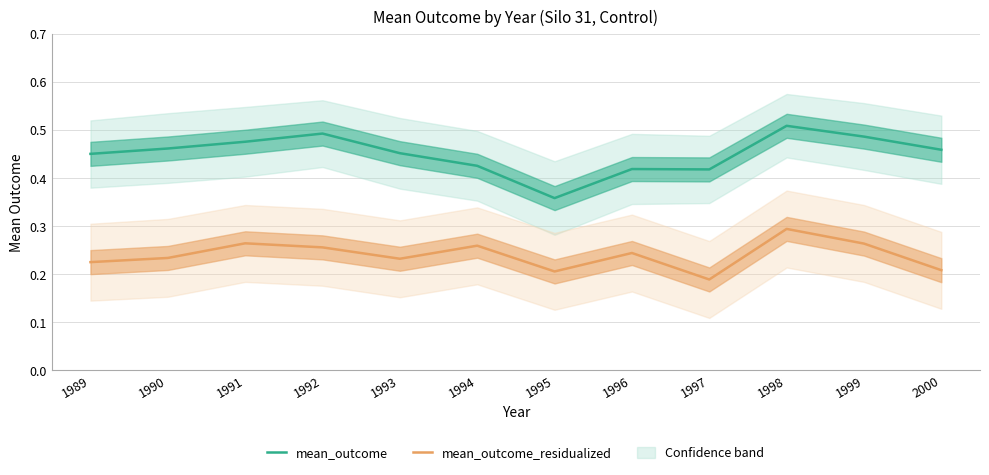

At which category does mean_outcome_residualized reach its first local peak?

1991